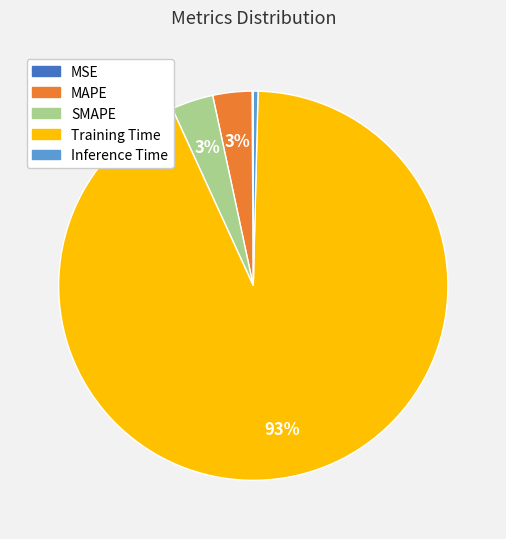

True or false: Inference Time accounts for 14% of the total.

False